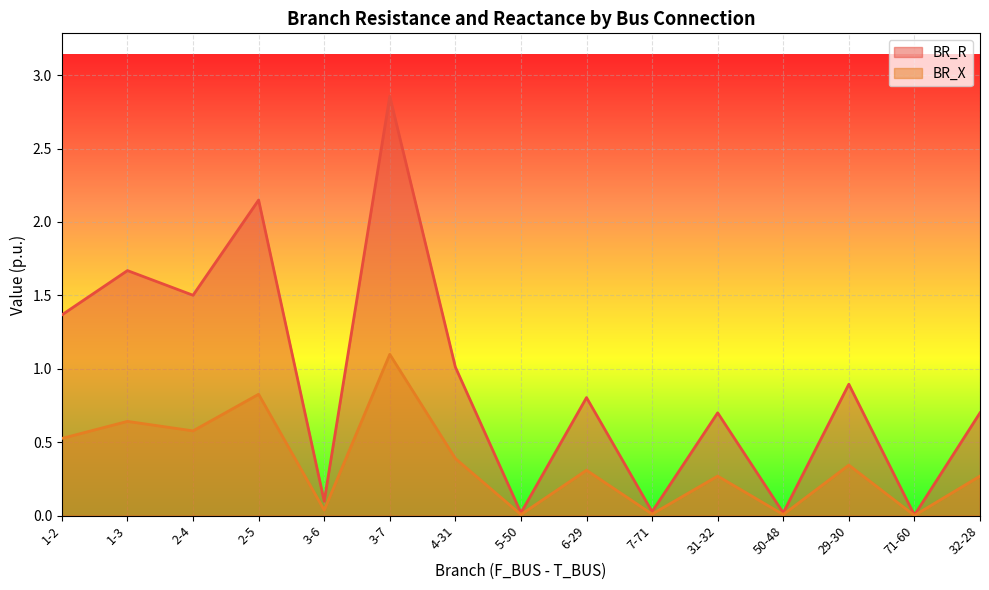

Reading left to right, extract all data points from this chart.

BR_R: 1.4	1.7	1.5	2.1	0.1	2.9	1.0	0.0	0.8	0.0	0.7	0.0	0.9	0.0	0.7
BR_X: 0.5	0.6	0.6	0.8	0.0	1.1	0.4	0.0	0.3	0.0	0.3	0.0	0.3	0.0	0.3